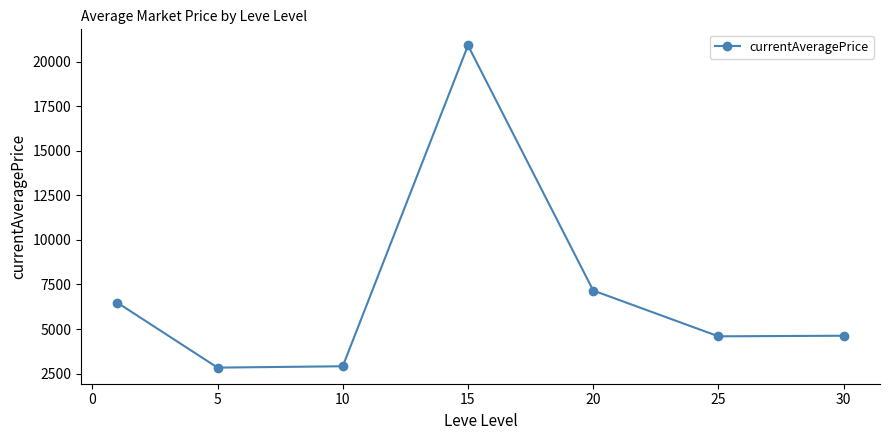

What is the sum of all values?

49506.4